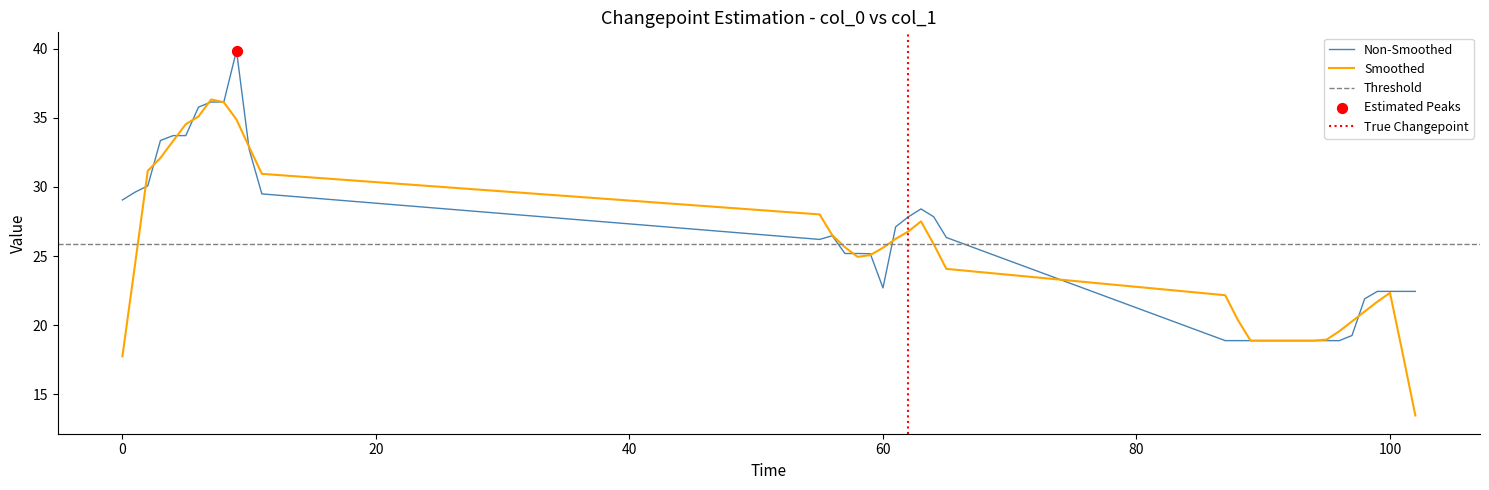

The Smoothed series shows 22.3 at 100. True or false?

True